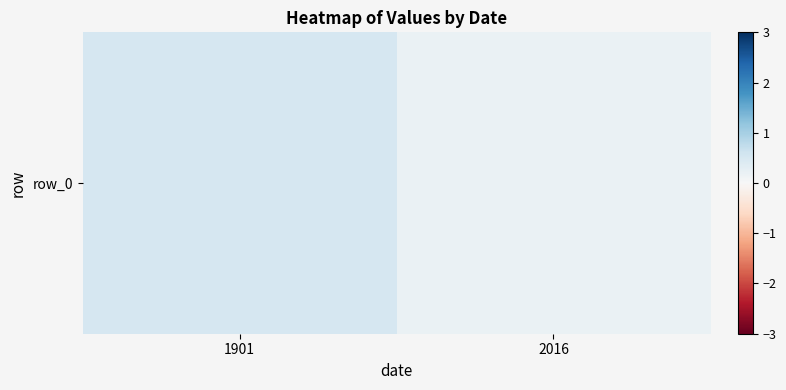

The value at 2016 is 0.2. True or false?

True